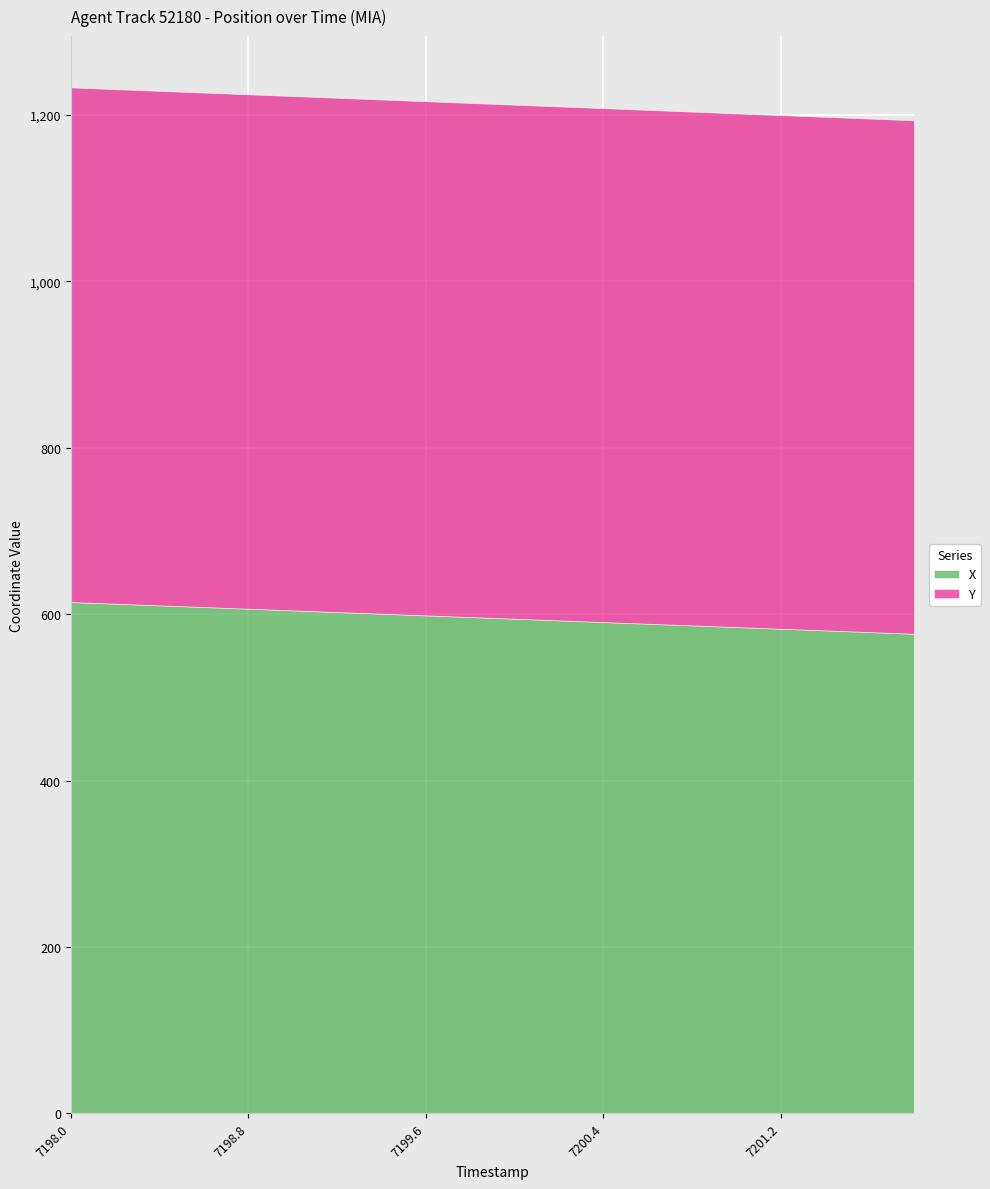

At how many categories does at least one series exceed 607?

20